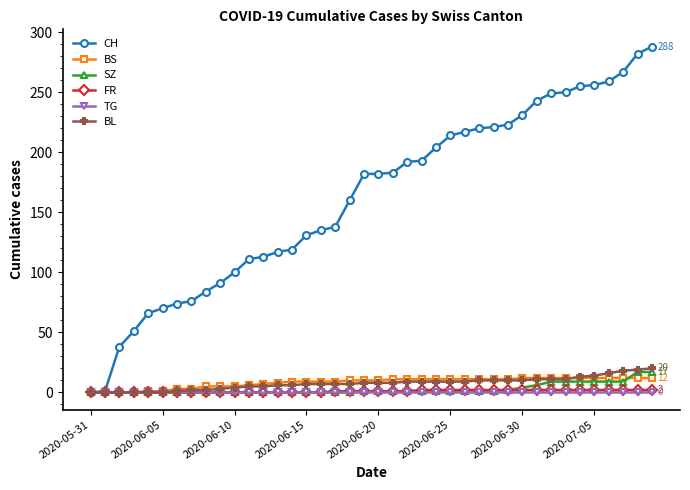

What is the highest value of the BL series?

20